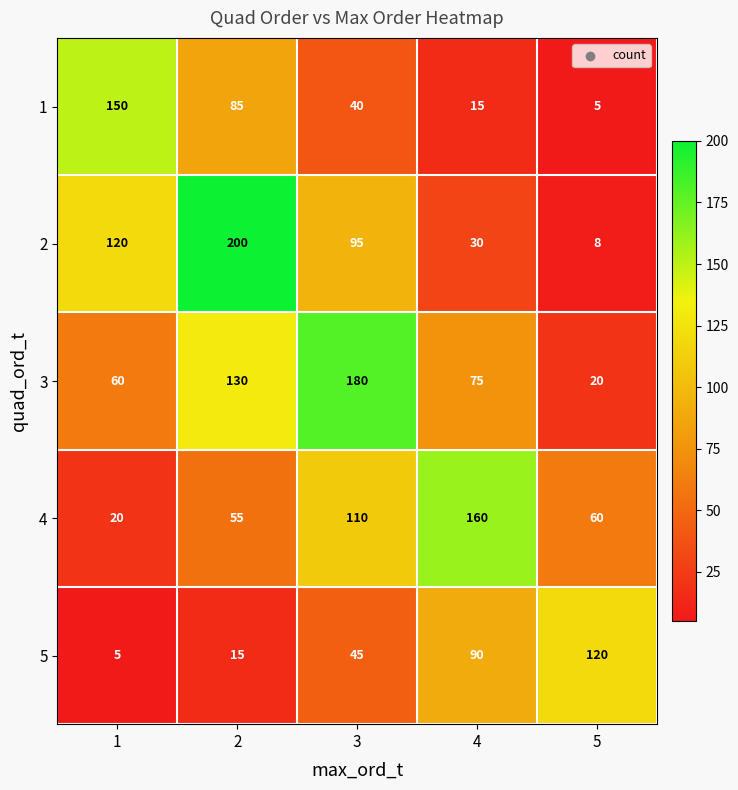

The 4 series shows 110 at 3. True or false?

True